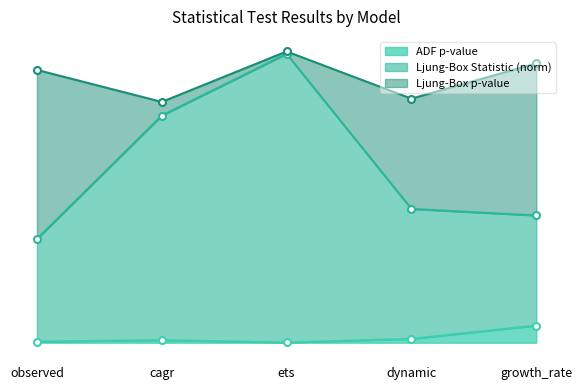

What is the difference between the highest and lowest values at cagr?

0.8